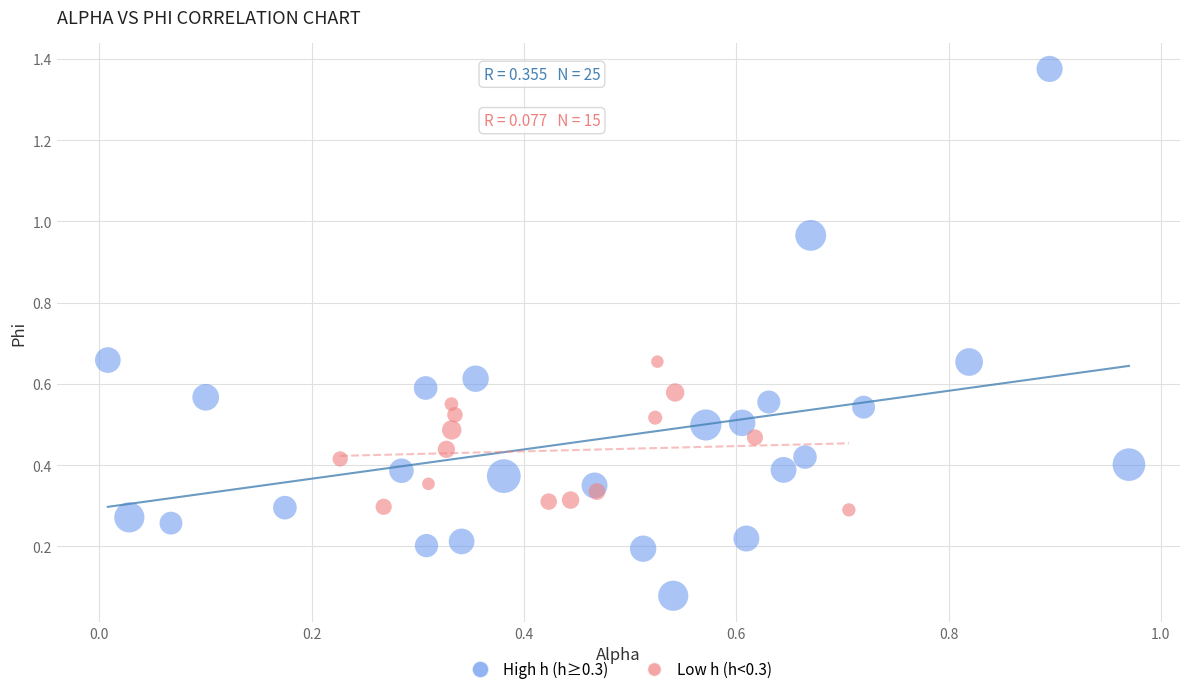

Which series contains the highest Y value?

High h (h≥0.3)